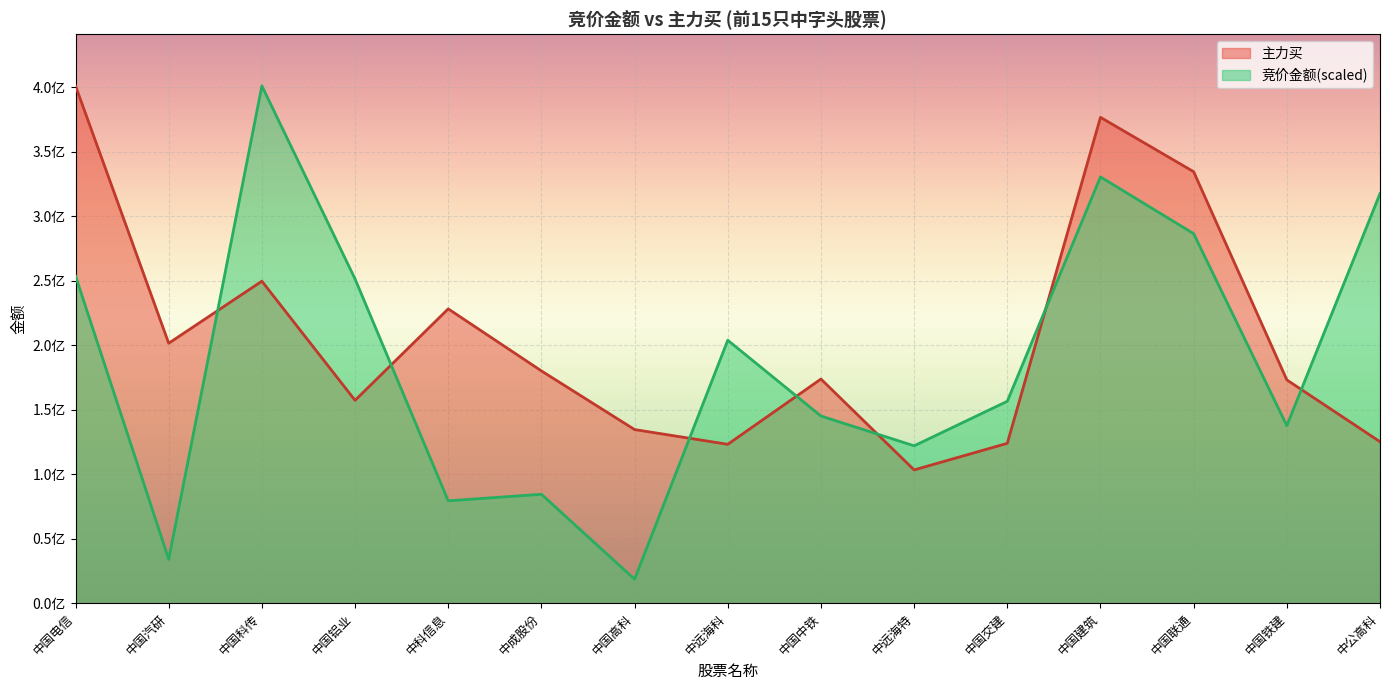

Reading right to left, what are all the values shown in this chart?

竞价金额: 中公高科=317486357.9	中国铁建=137634180.6	中国联通=286457620.8	中国建筑=330436368.0	中国交建=156514882.1	中远海特=121986694.1	中国中铁=145090420.3	中远海科=203818107.7	中国高科=18568731.8	中成股份=84421701.4	中科信息=79336676.6	中国铝业=251329176.9	中国科传=400991342.0	中国汽研=34035937.3	中国电信=253610965.9
主力买: 中公高科=125165097.0	中国铁建=173077516.0	中国联通=334462873.0	中国建筑=376613054.0	中国交建=123915736.0	中远海特=103290402.0	中国中铁=173747098.0	中远海科=123147128.0	中国高科=134588825.0	中成股份=180045111.0	中科信息=228148931.0	中国铝业=157225377.0	中国科传=249603362.0	中国汽研=201494915.0	中国电信=400991342.0